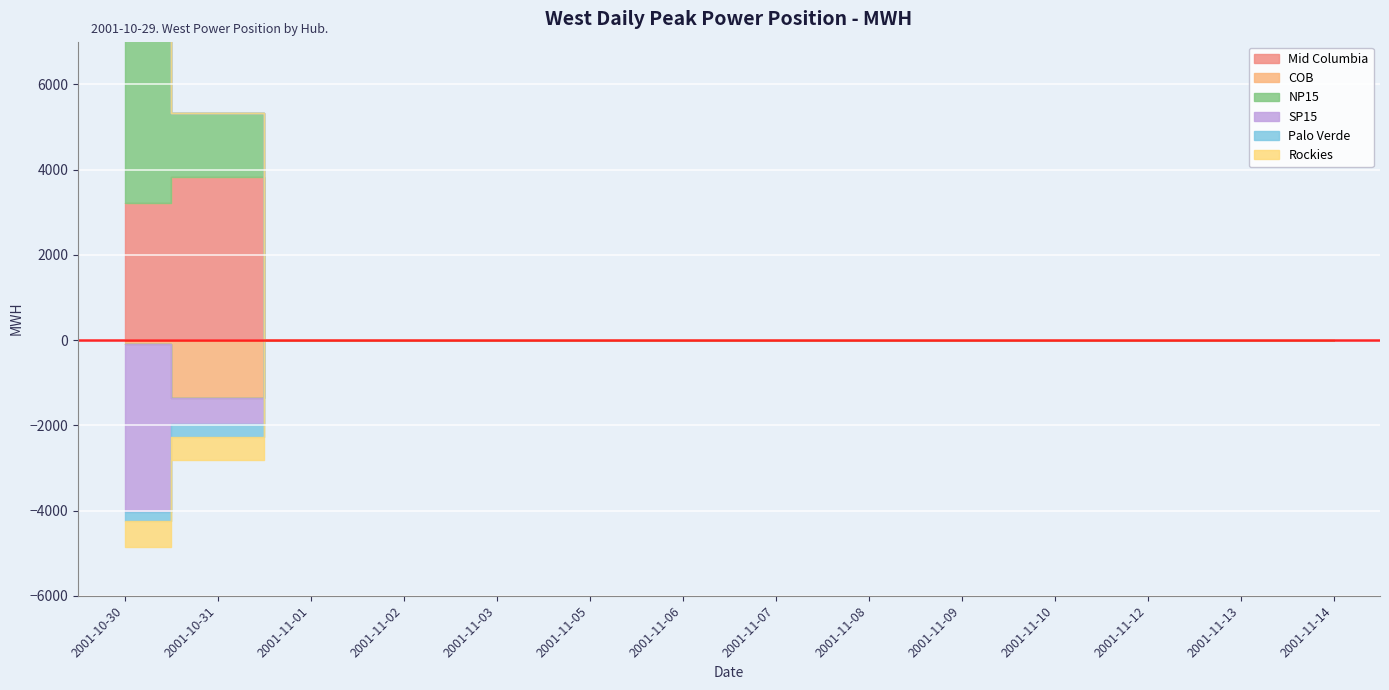

What is the average value of the NP15 series?

469.5